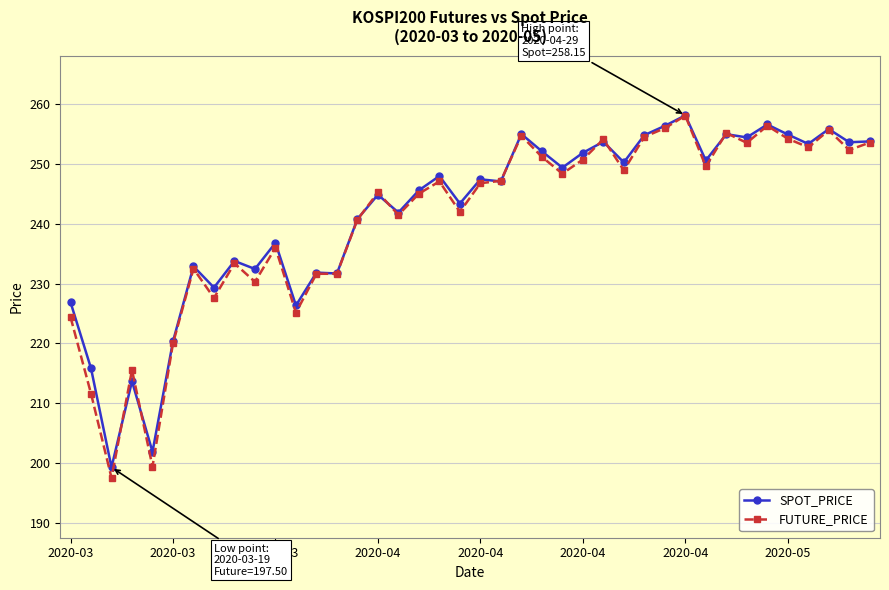

True or false: FUTURE_PRICE has more than 2 points higher than both neighbors.

True